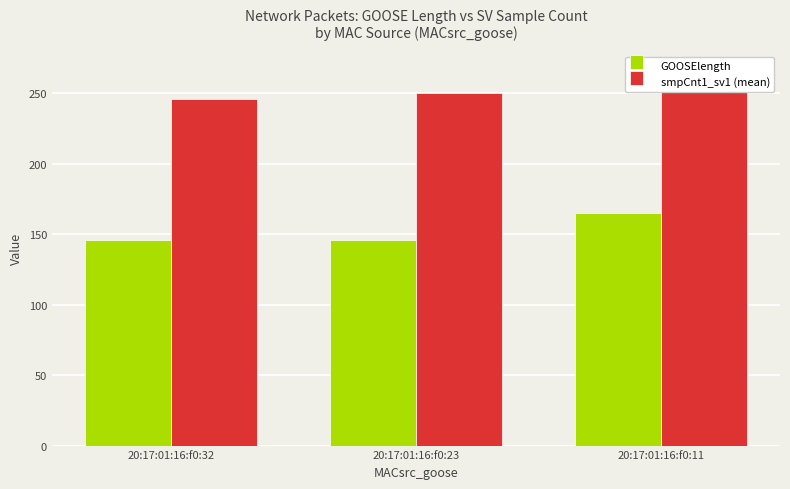

Rank the series by their maximum value, from highest to lowest.

smpCnt1_sv1 (mean), GOOSElength